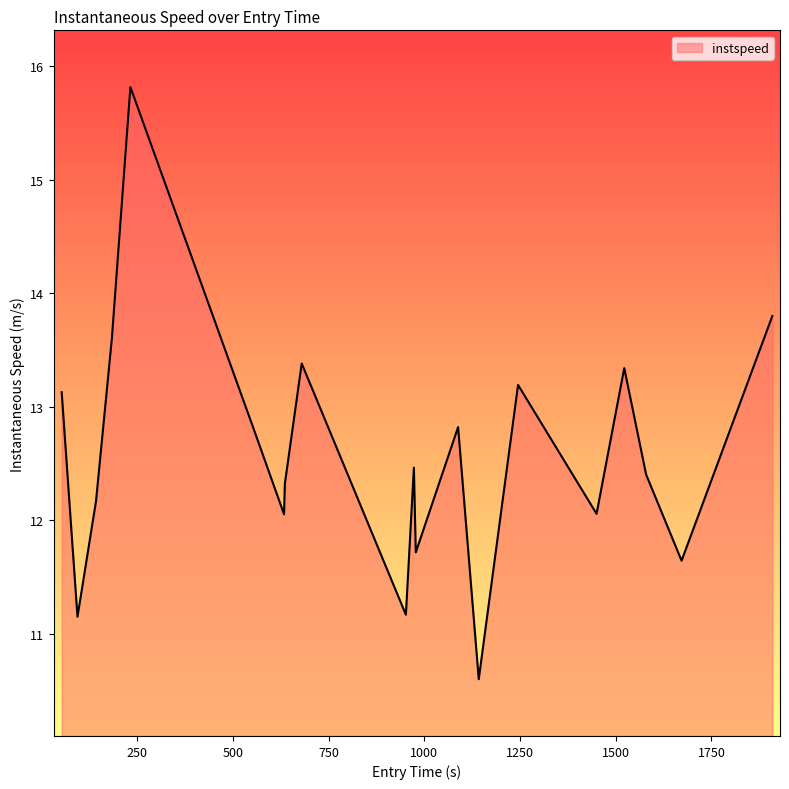

What is the maximum value shown in the chart?

15.8